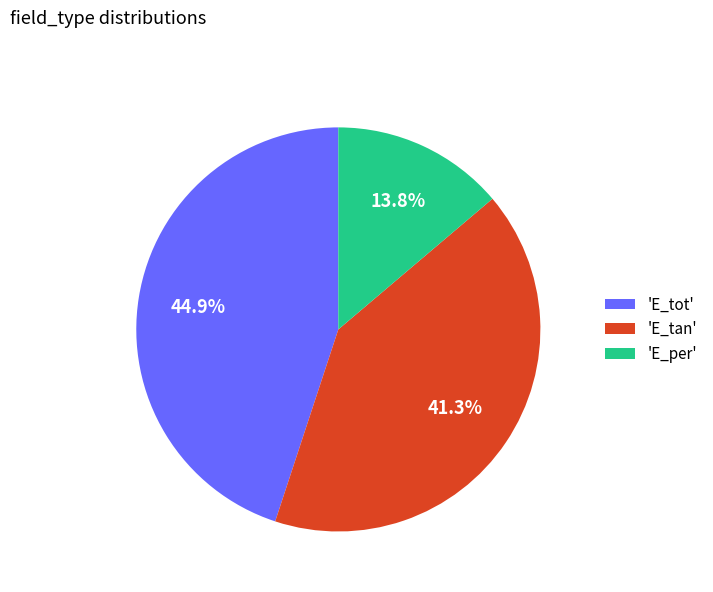

Which has a higher value, 'E_tot' or 'E_tan'?

'E_tot'